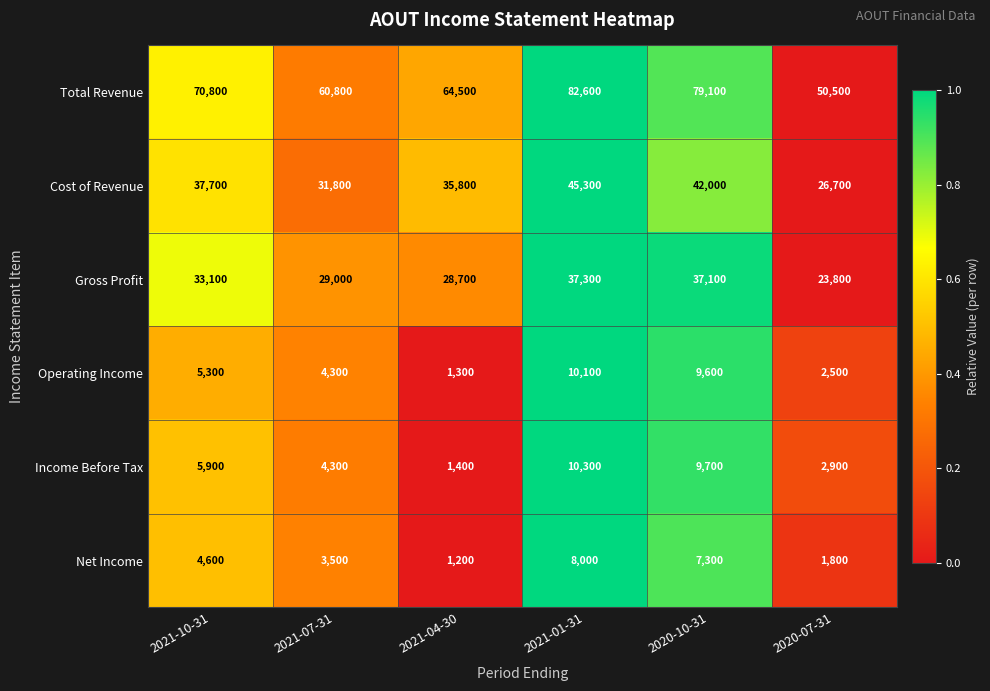

What is the difference between the Cost of Revenue values at 2020-10-31 and 2021-01-31?

3300